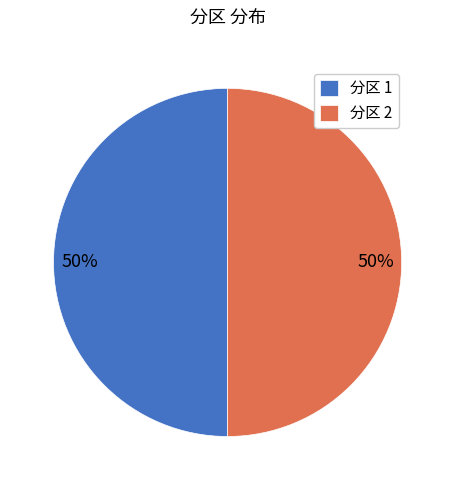

To the nearest percent, what is the average slice percentage?

50%